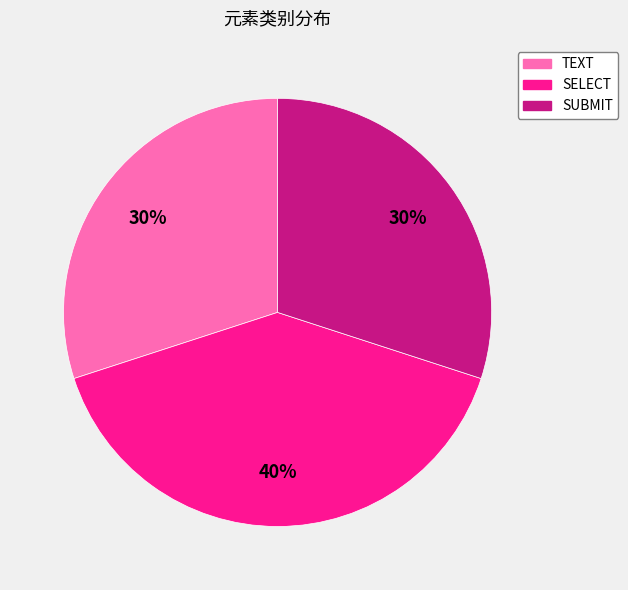

Does SELECT account for over 50% of the chart?

No